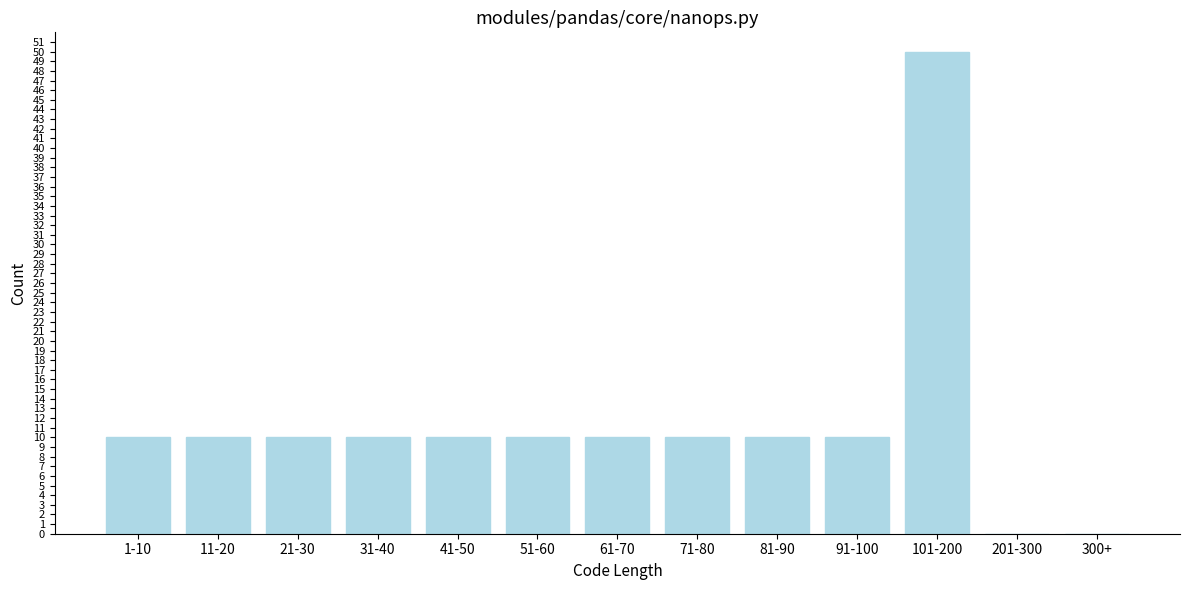

Reading left to right, extract all data points from this chart.

1-10=10	11-20=10	21-30=10	31-40=10	41-50=10	51-60=10	61-70=10	71-80=10	81-90=10	91-100=10	101-200=50	201-300=0	300+=0